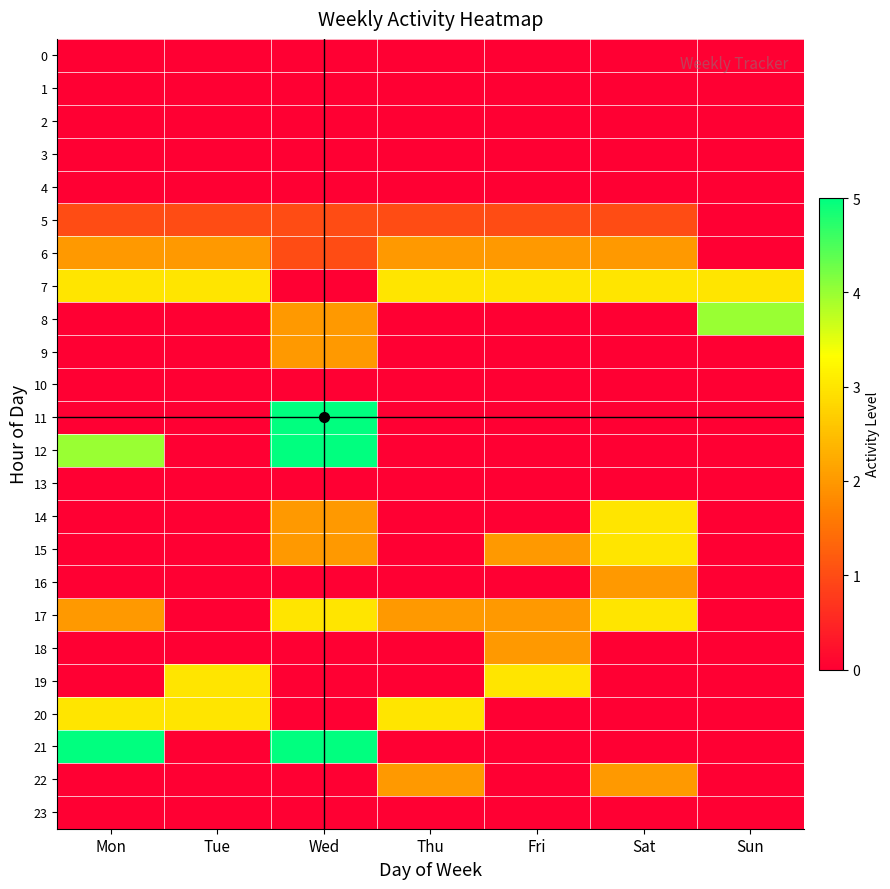

Rank the series at Mon from lowest to highest value.

0, 1, 2, 3, 4, 8, 9, 10, 11, 13, 14, 15, 16, 18, 19, 22, 23, 5, 6, 17, 7, 20, 12, 21